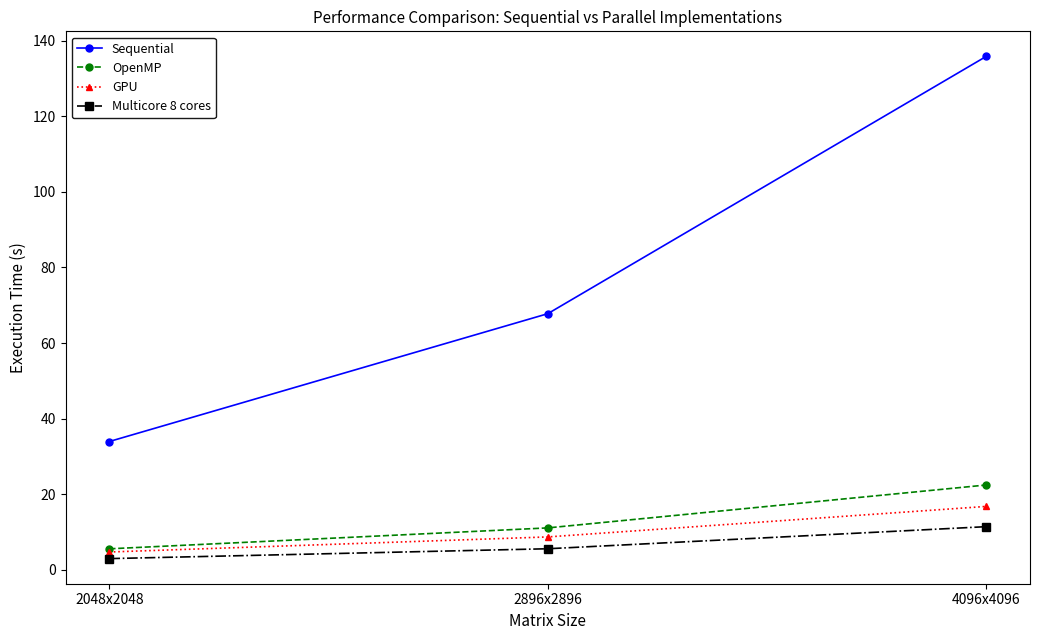

Reading left to right, what are all the values shown in this chart?

Sequential: 34.0	67.8	135.8
OpenMP: 5.6	11.1	22.5
GPU: 4.8	8.7	16.8
Multicore 8 cores: 3.0	5.6	11.5